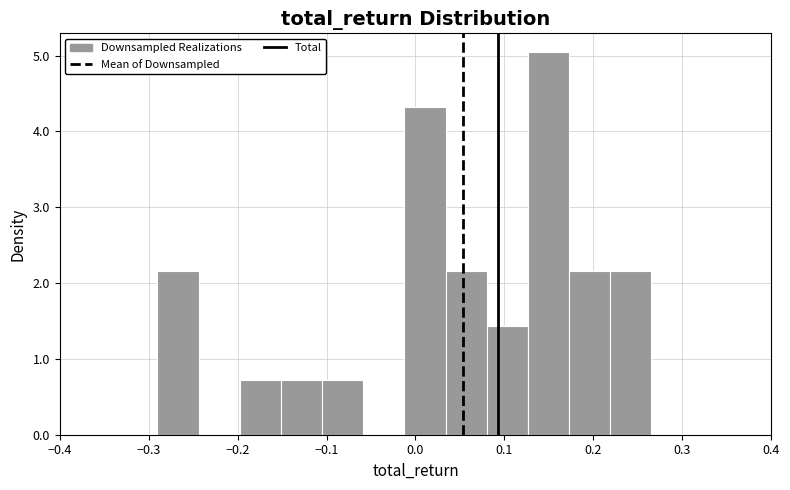

How tall is the bar that spans 0.08 to 0.13 on the x-axis? Neither the bar edges nor the heights are printed on the chart, so give them approximately, as read against the axes.

1.4